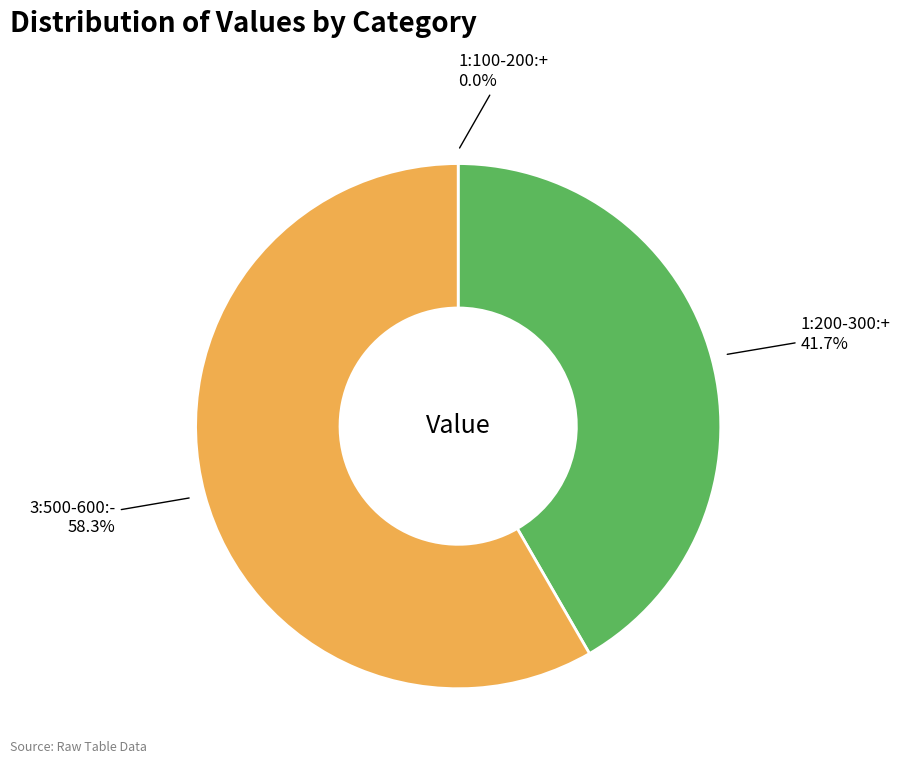

Does any single category account for the majority?

Yes